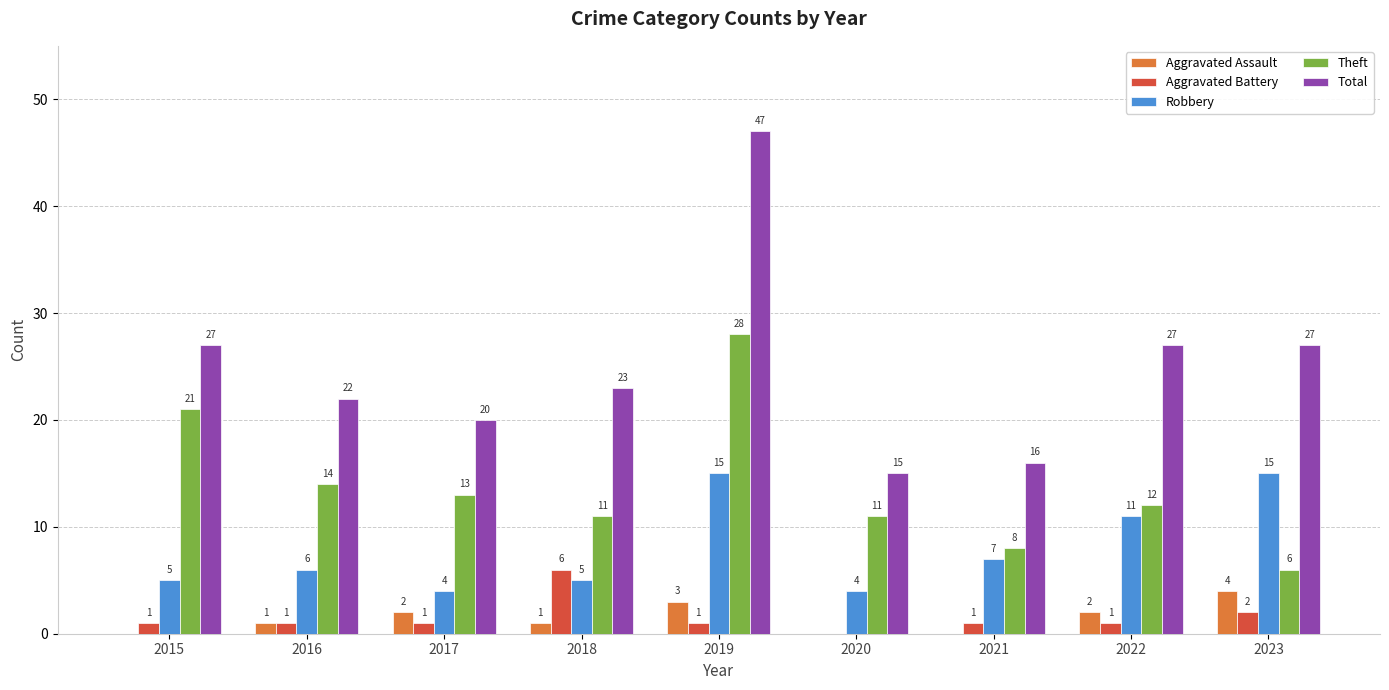

Which series has the largest total across all categories?

Total